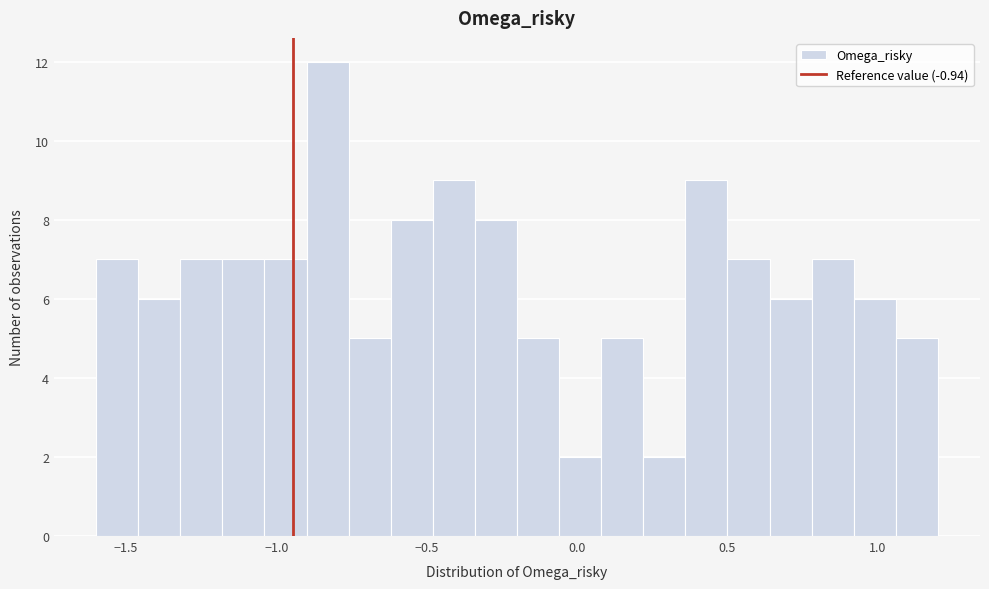

Read against the x-axis, roughly where is the centre of the tallest bar?

-0.85